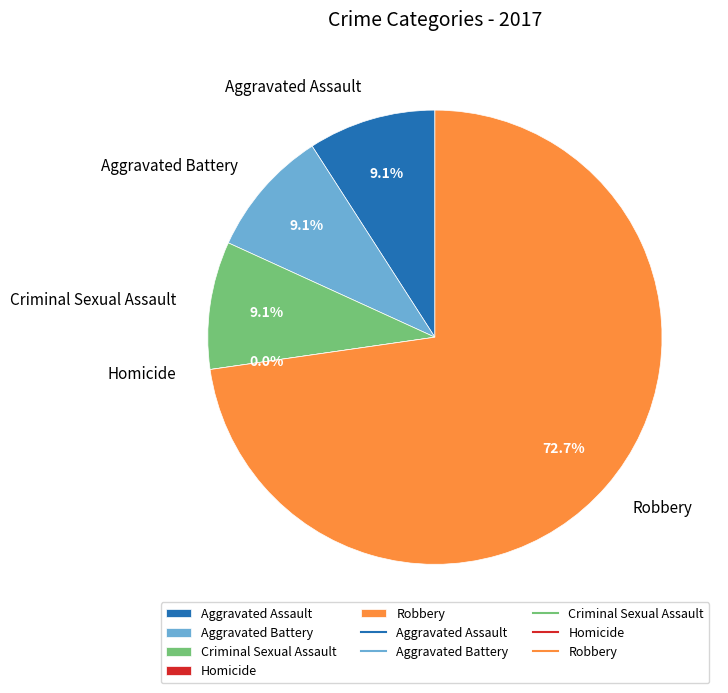

Rank the categories by value from lowest to highest.

Homicide, Aggravated Assault, Aggravated Battery, Criminal Sexual Assault, Robbery